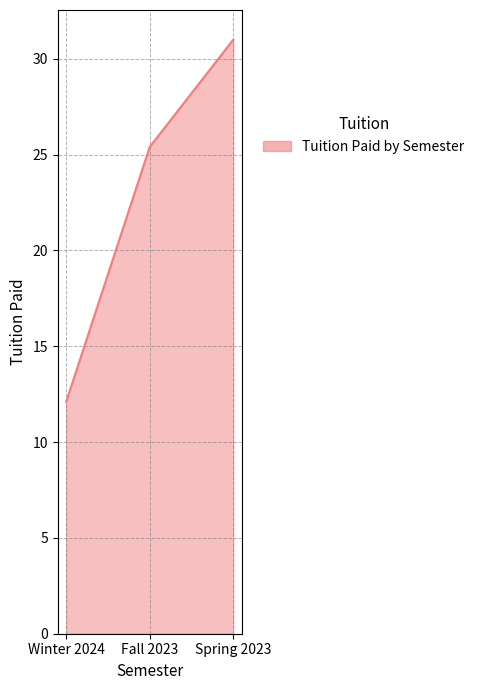

What is the ratio of the value at Fall 2023 to the value at Winter 2024?

2.1